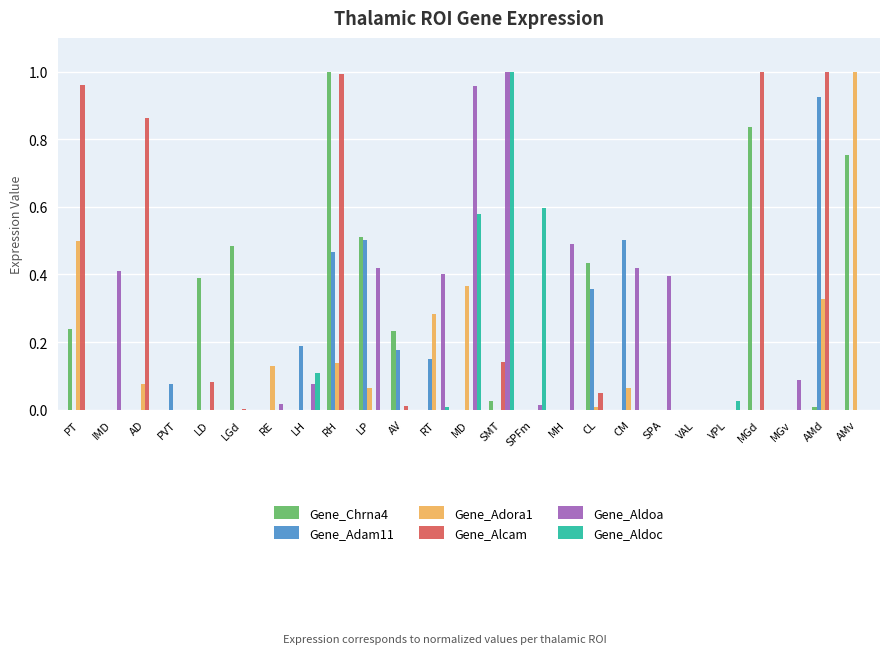

What is the sum of all Gene_Aldoa values?

4.7